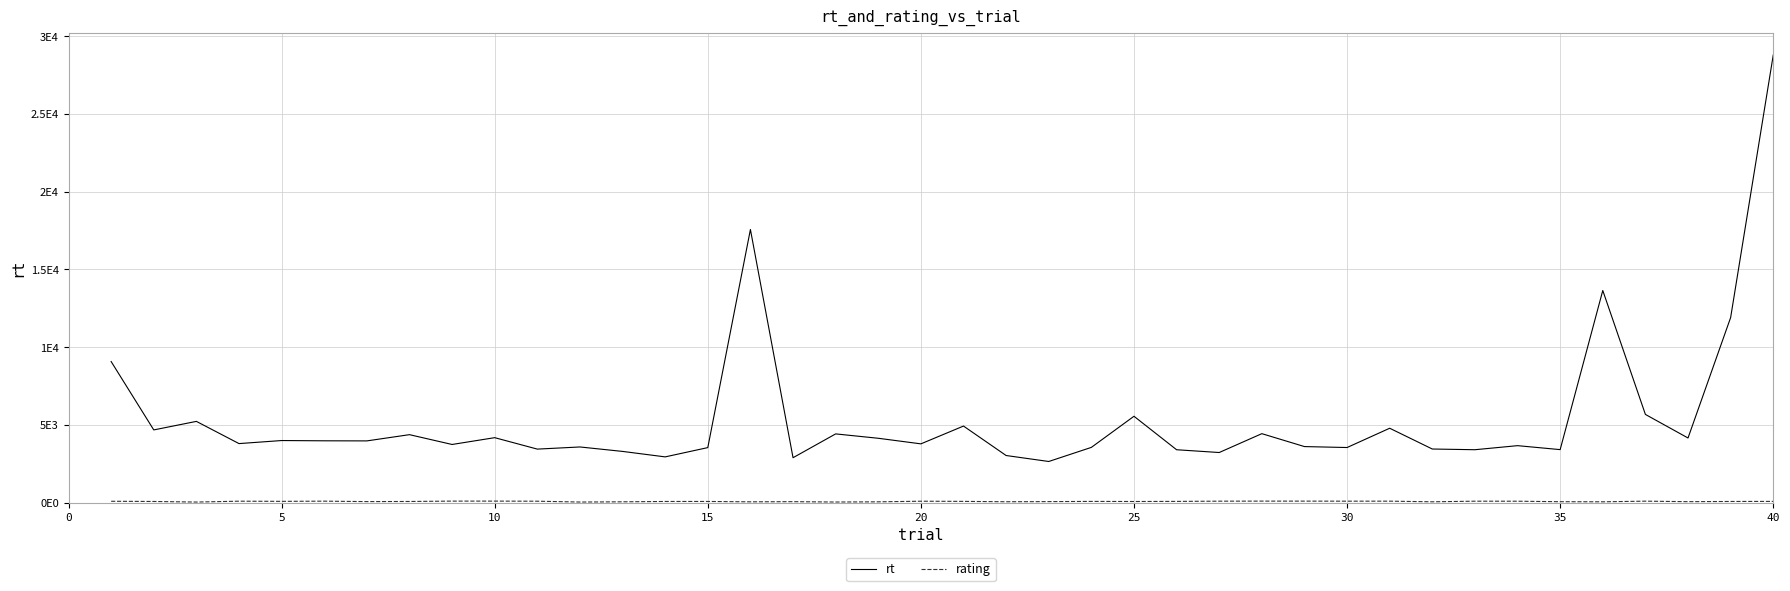

Where is rating nearest to the value 68?

30